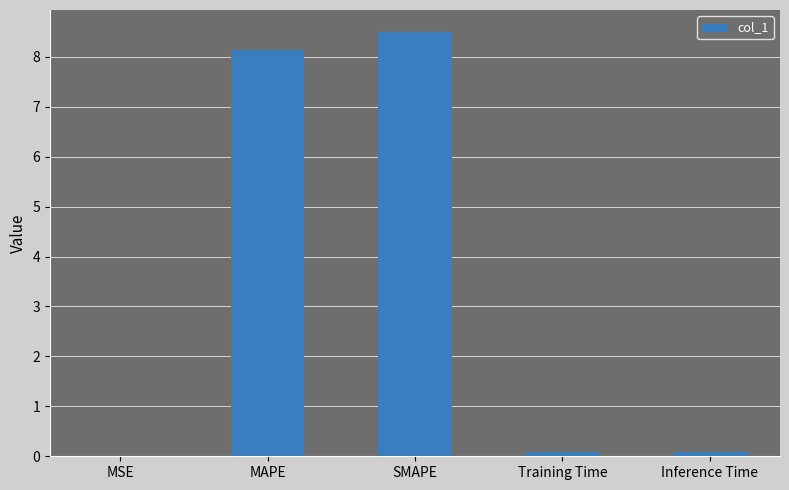

Between Training Time and MAPE, which is larger?

MAPE